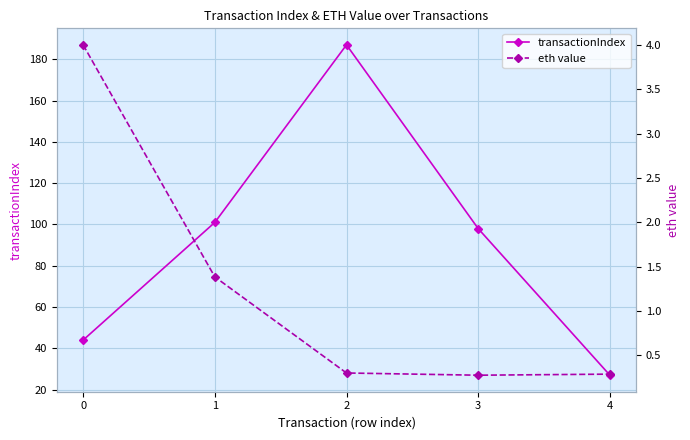

What is the approximate value of transactionIndex at 1?

101